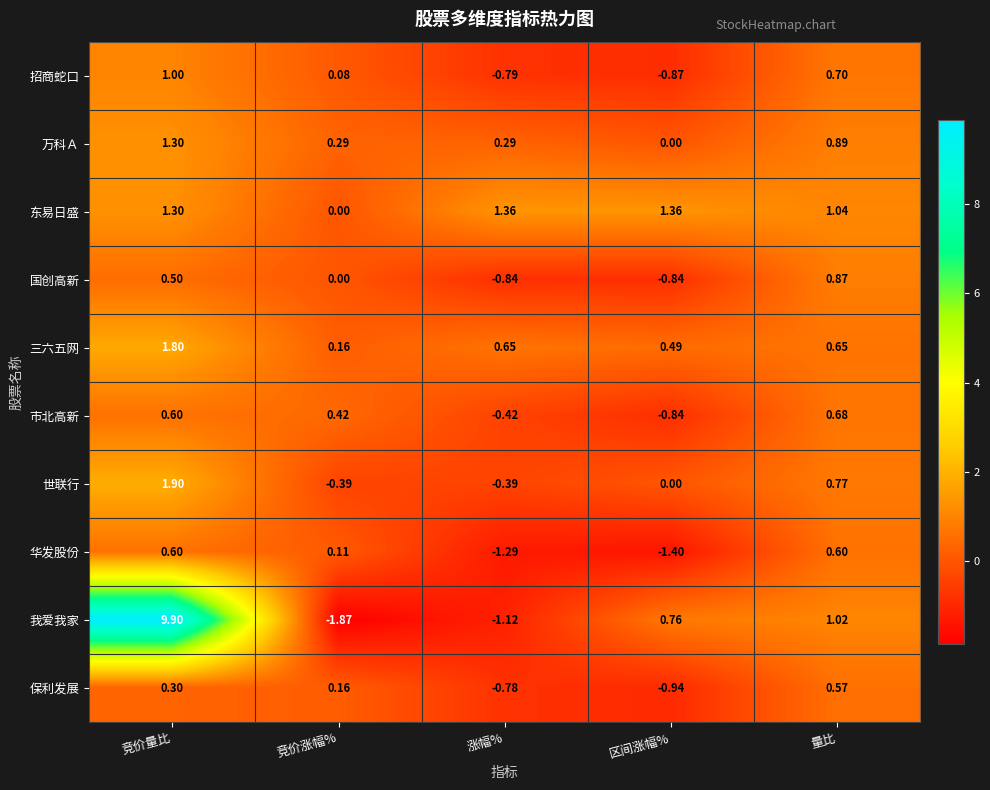

Is the value of 万科Ａ at 竞价涨幅% greater than the value of 市北高新 at 竞价量比?

No